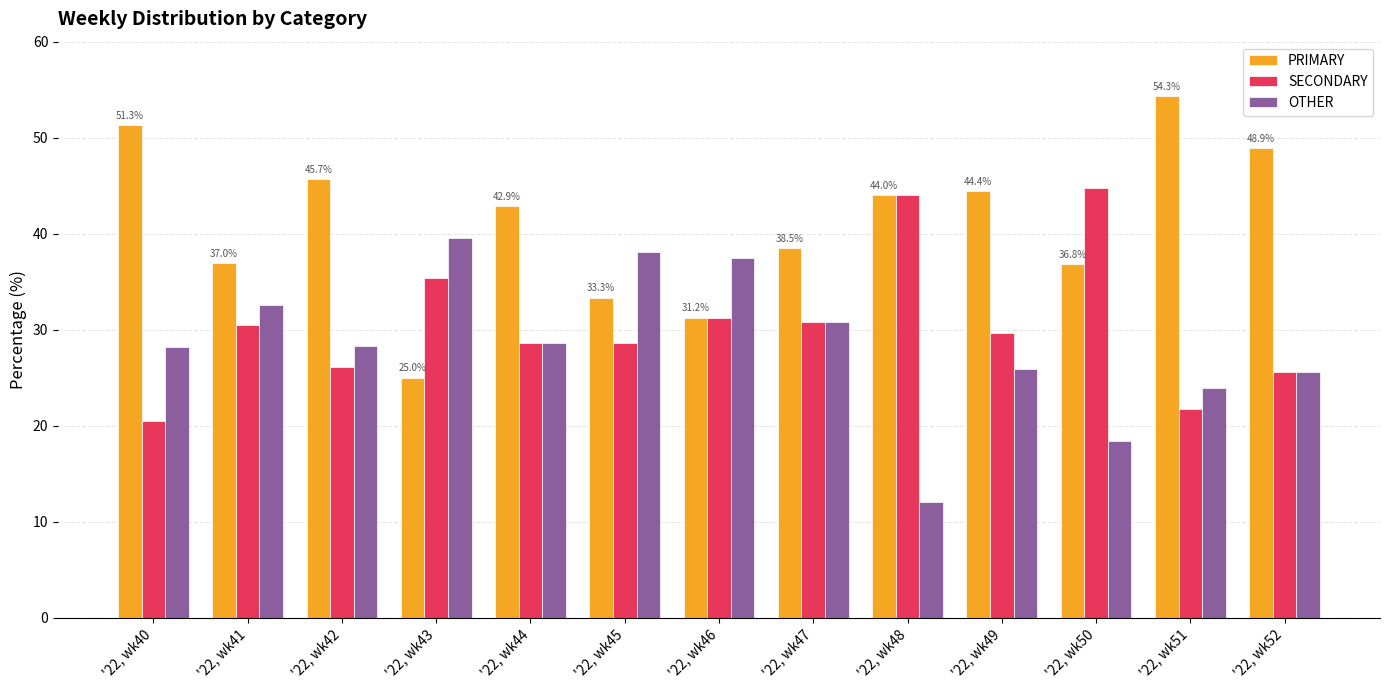

What is the total value across all series at '22, wk49?

100.0